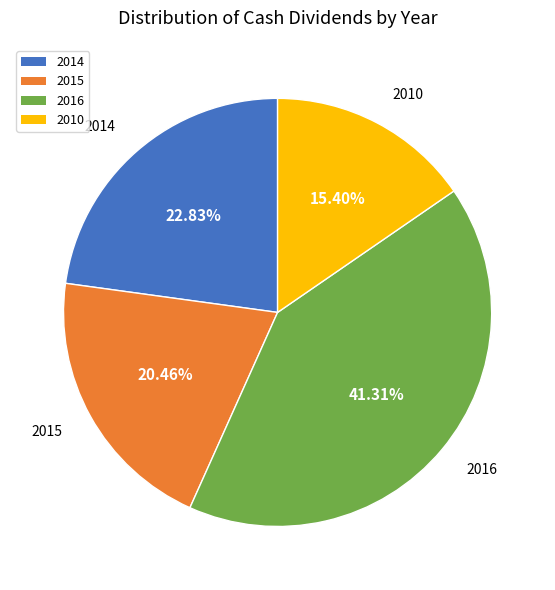

Is there any slice that represents more than half of the pie?

No